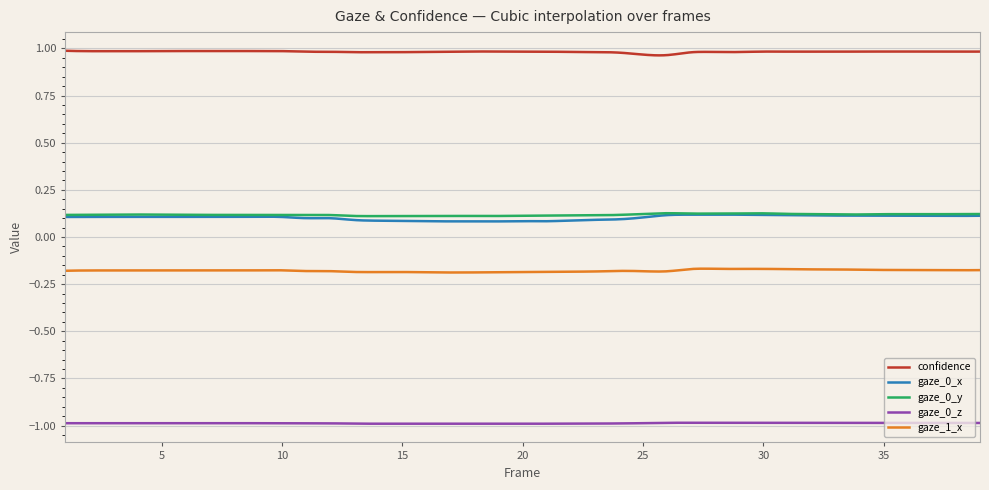

Which series has the largest total across all categories?

confidence